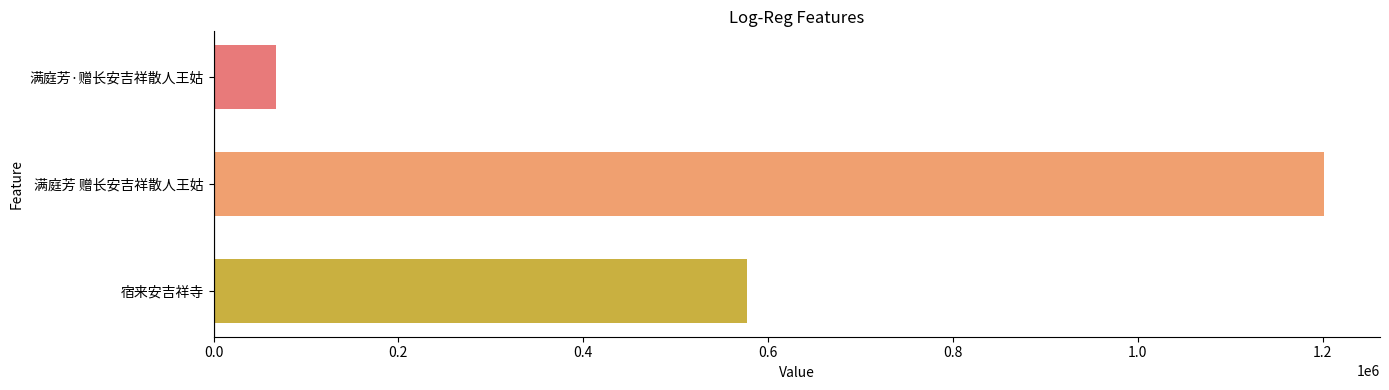

At which category does the chart reach its peak across all series?

满庭芳 赠长安吉祥散人王姑